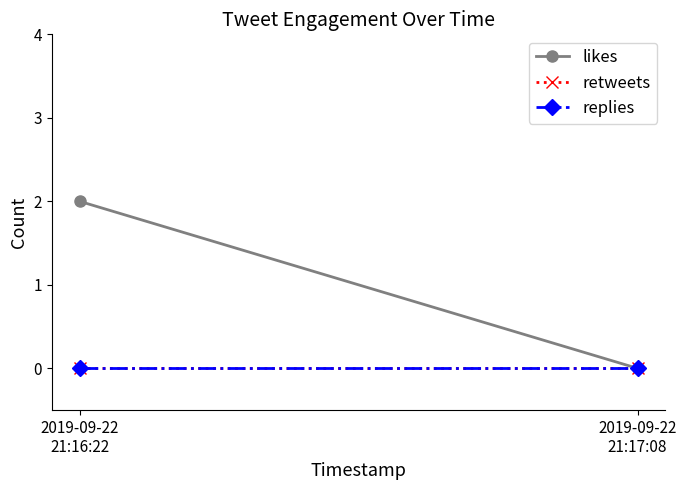

What is the label of the 2nd point from the right?

2019-09-22
21:16:22